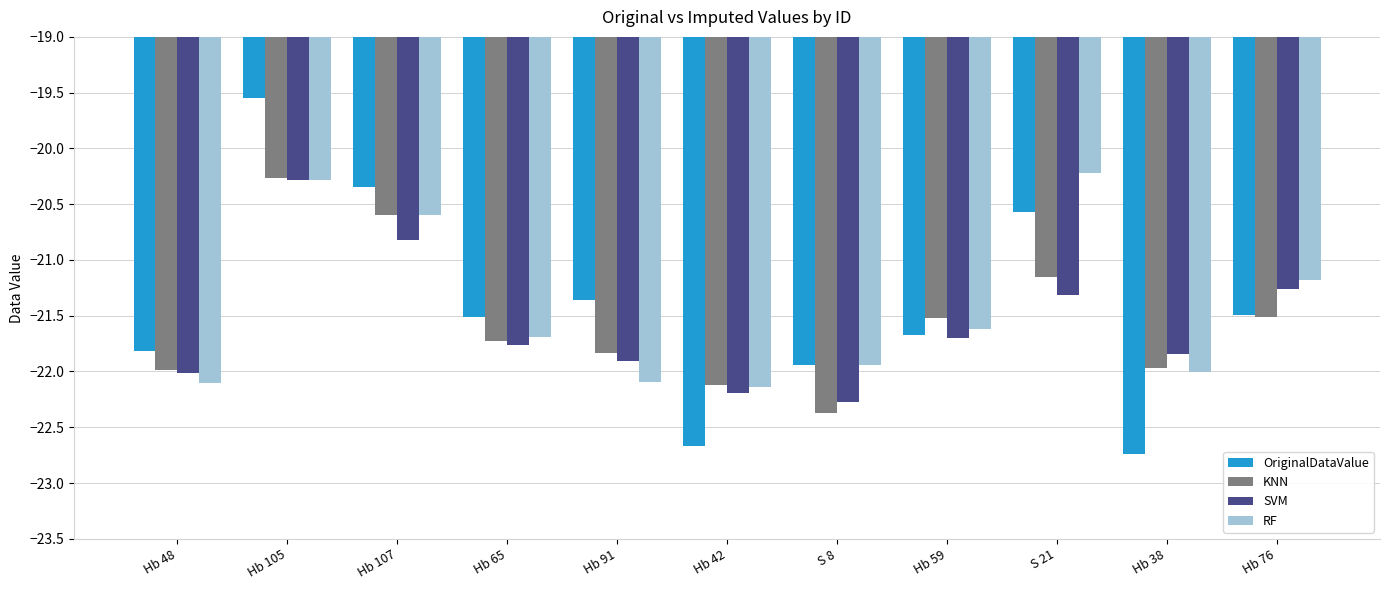

Which series changed the most between Hb 48 and Hb 105?

OriginalDataValue